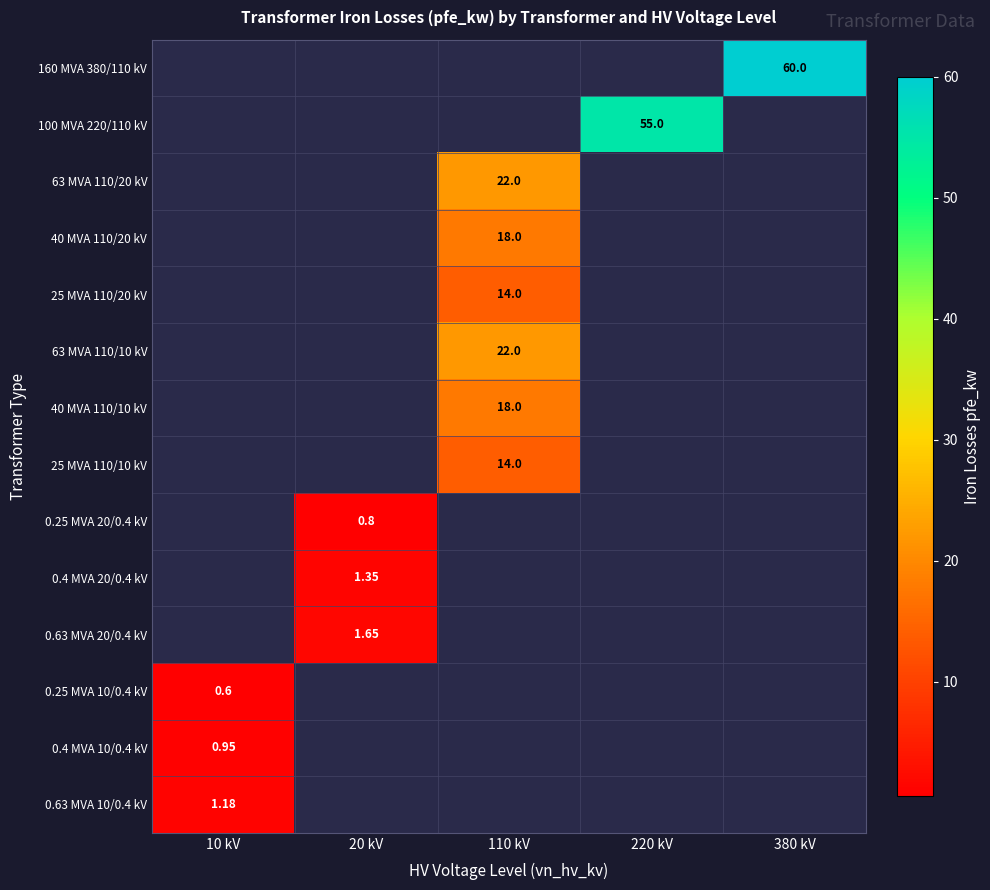

Which series changed the most between 110 kV and 220 kV?

100 MVA 220/110 kV